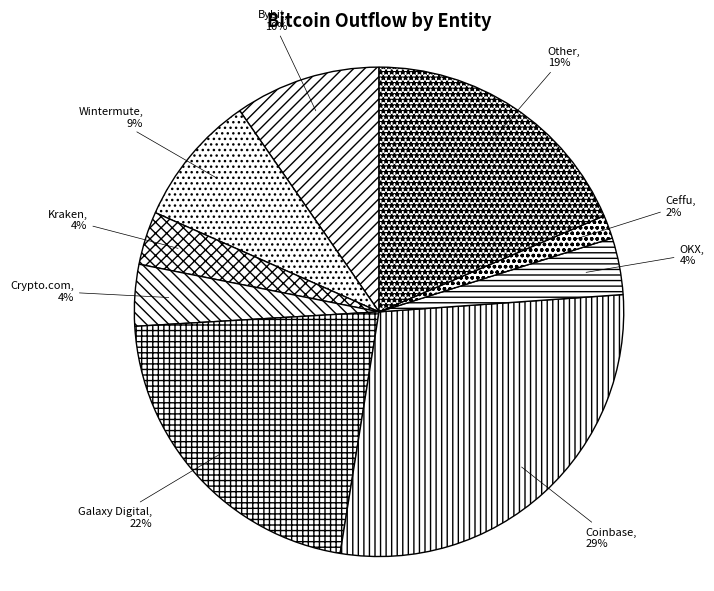

Between OKX and Ceffu, which is larger?

OKX